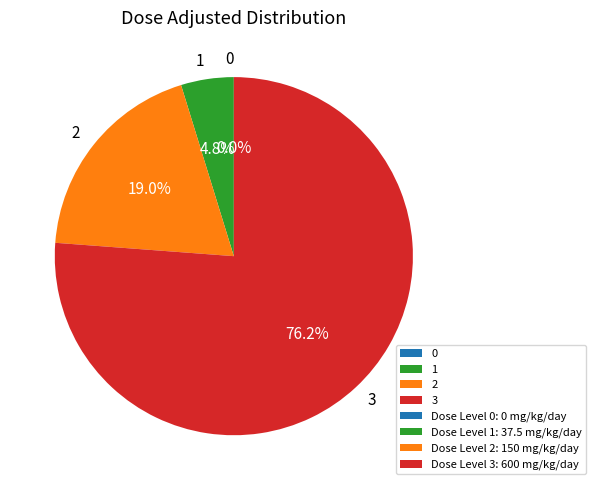

Which category has the biggest portion of the pie?

3